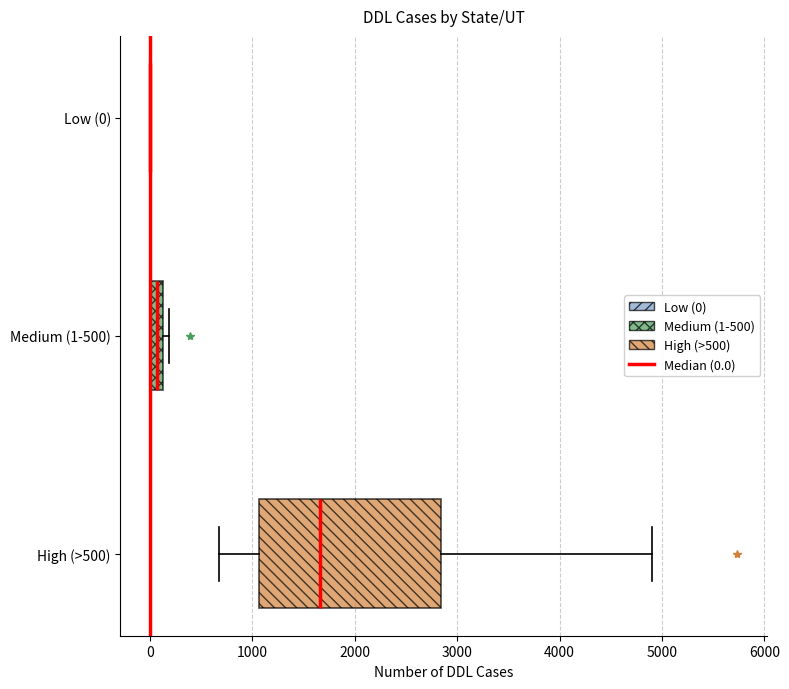

Where does the left whisker of the box for High (>500) end on the x-axis? The values are not printed on the chart, so give them approximately, as read against the axis.

700